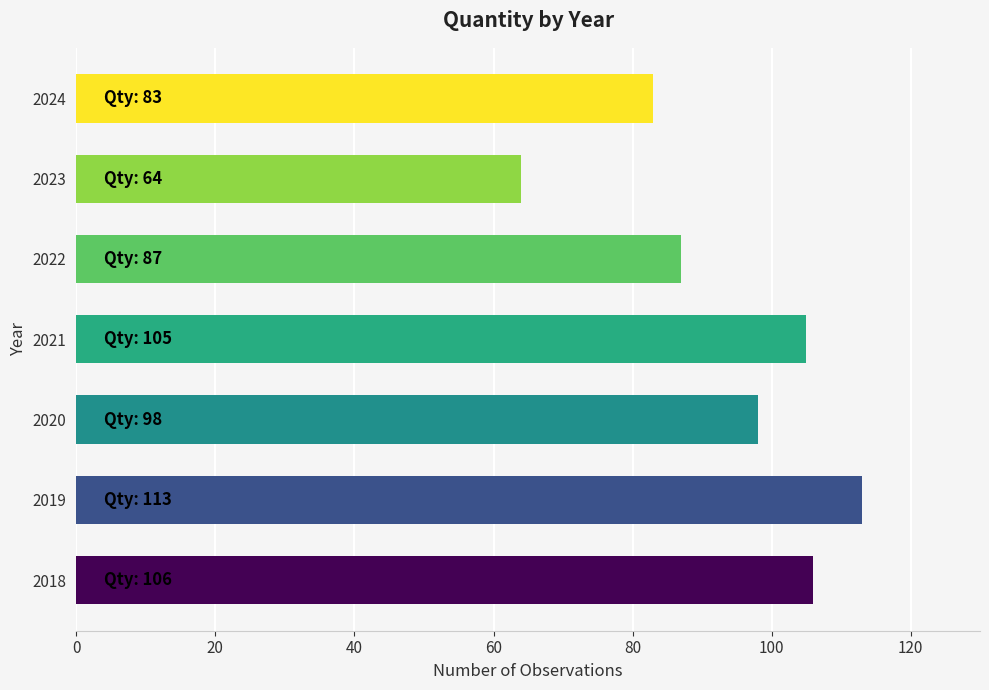

Reading bottom to top, extract all data points from this chart.

106	113	98	105	87	64	83